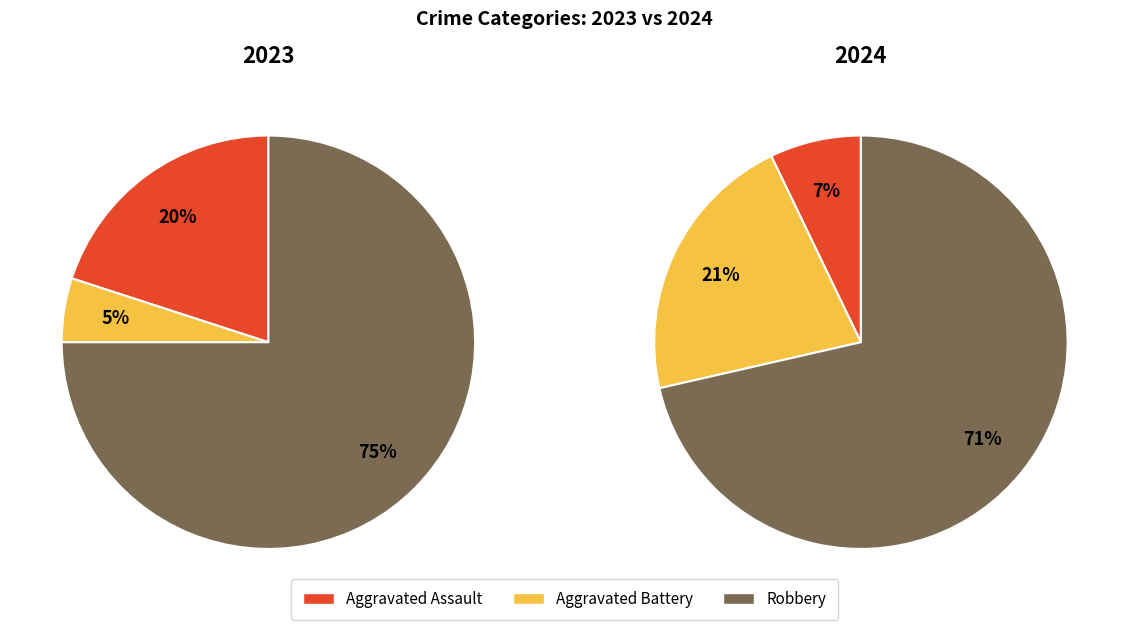

To the nearest percent, what is the combined percentage of values_2023 and 3?

95%